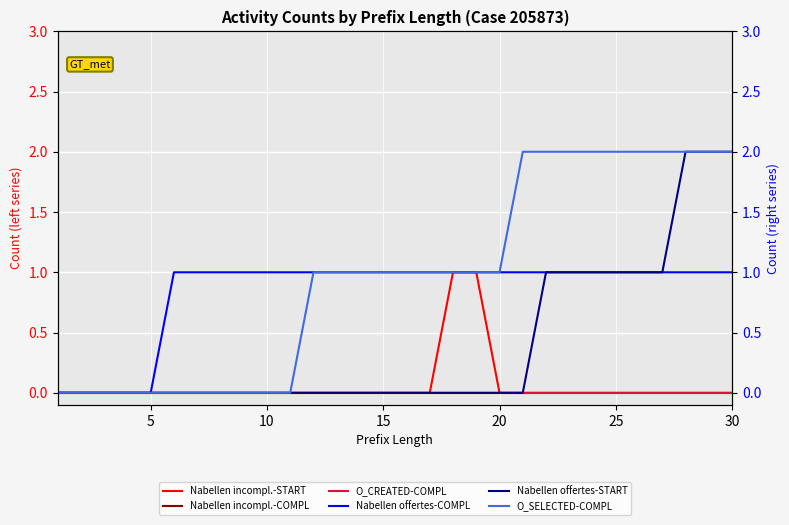

Does the chart display data point markers on the line(s)?

No